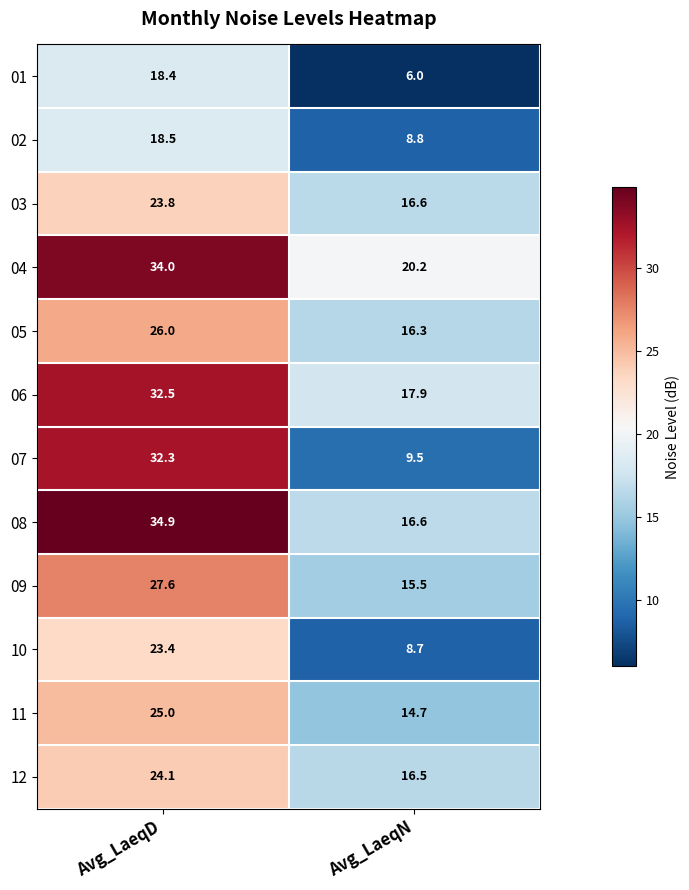

Rank the series by their maximum value, from highest to lowest.

08, 04, 06, 07, 09, 05, 11, 12, 03, 10, 02, 01